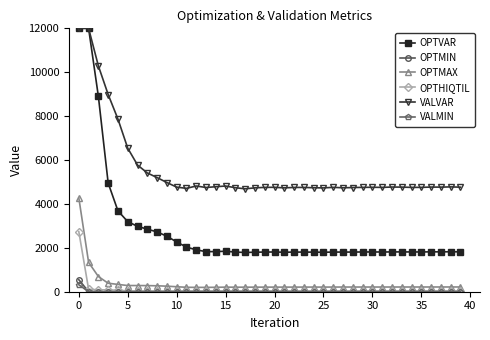

How many categories are shown in the chart?

40